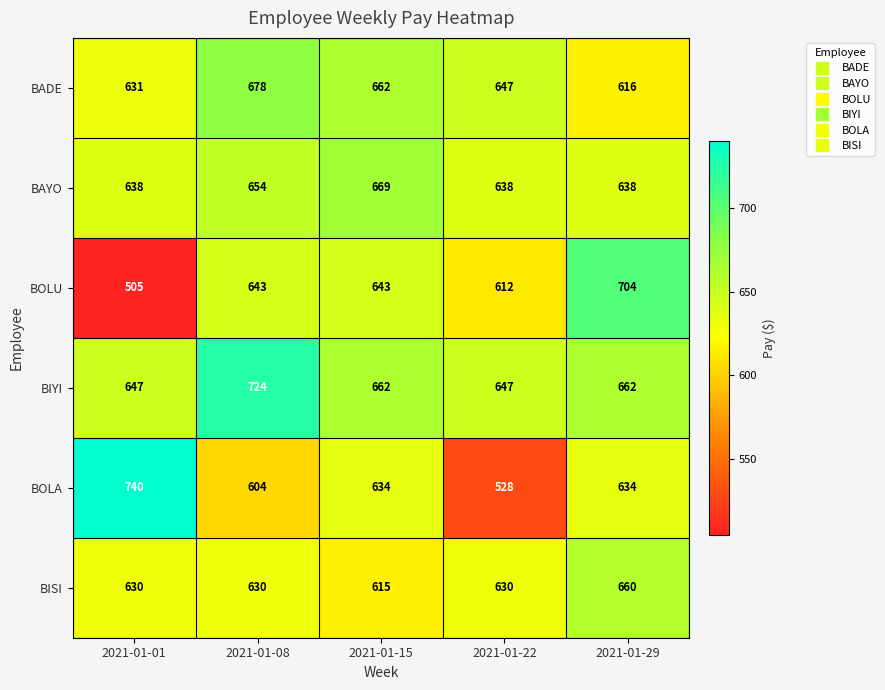

What is the difference between the maximum and minimum values in the BAYO series?

31